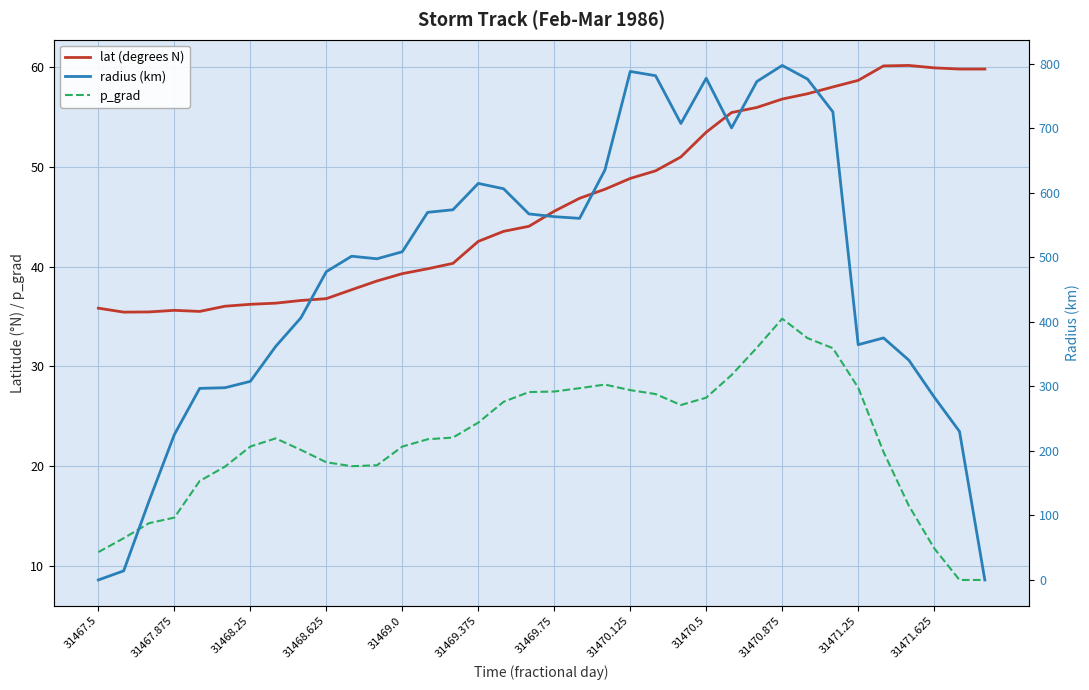

Does the chart display data point markers on the line(s)?

No